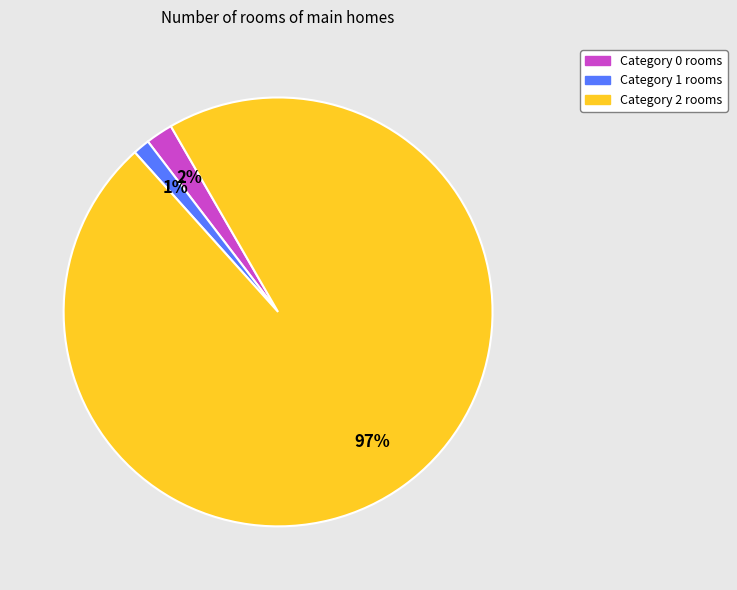

To the nearest percent, what percentage of the pie is Category 2 rooms?

97%